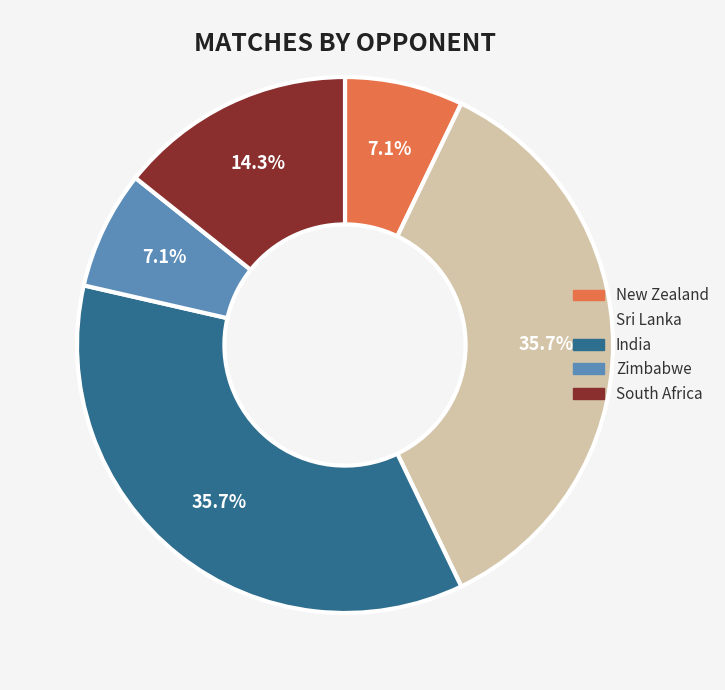

Is there any slice that represents more than half of the pie?

No